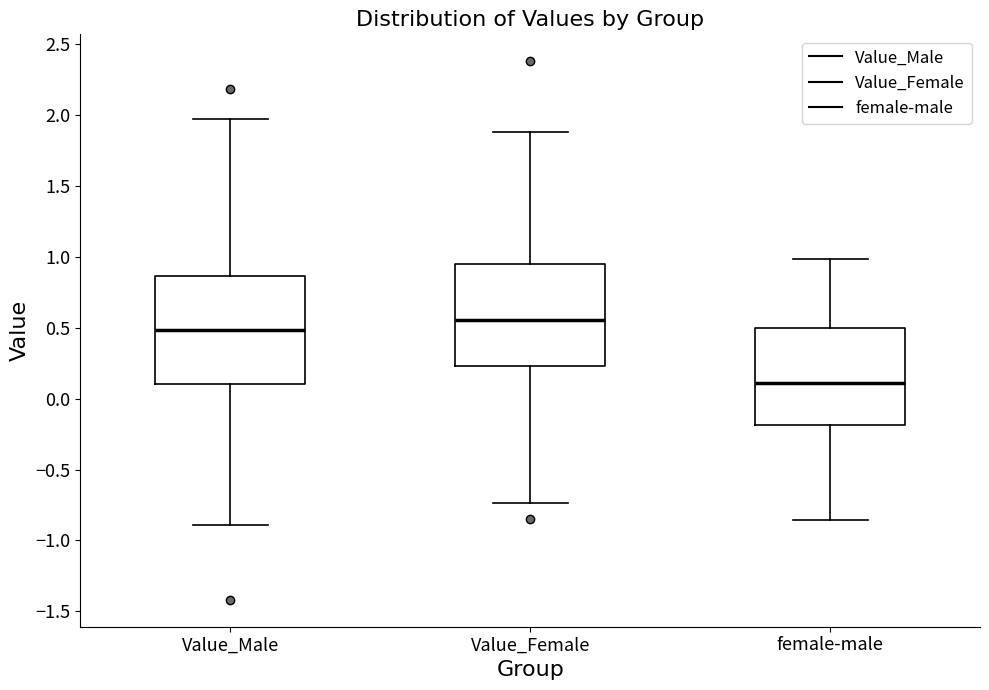

Reading left to right, transcribe this box plot: for each box, give where its median line is, the range the box spans, and where its two whiskers end, as read against the y-axis. The values are not printed on the chart, so give them approximately, as read against the axis.

Value_Male: median 0.50, box 0.10 to 0.85, whiskers -0.90 to 1.95
Value_Female: median 0.55, box 0.25 to 0.95, whiskers -0.75 to 1.90
female-male: median 0.10, box -0.20 to 0.50, whiskers -0.85 to 1.00